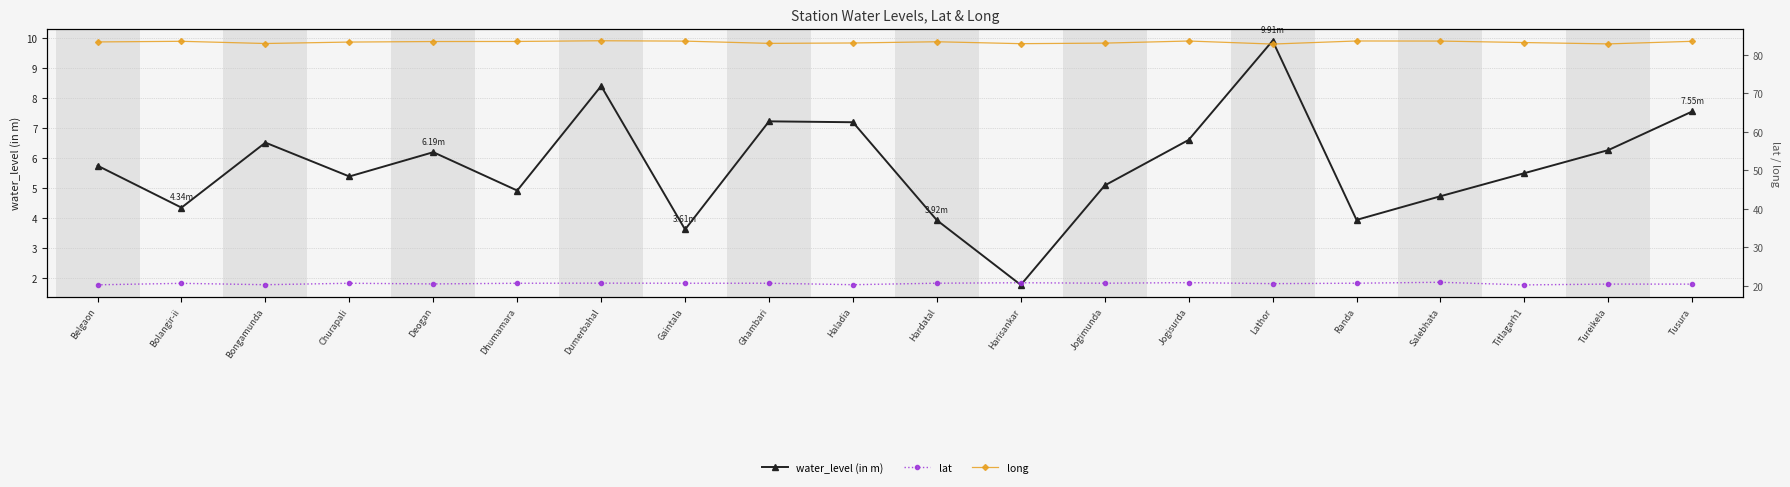

How many lines are shown in the chart?

3